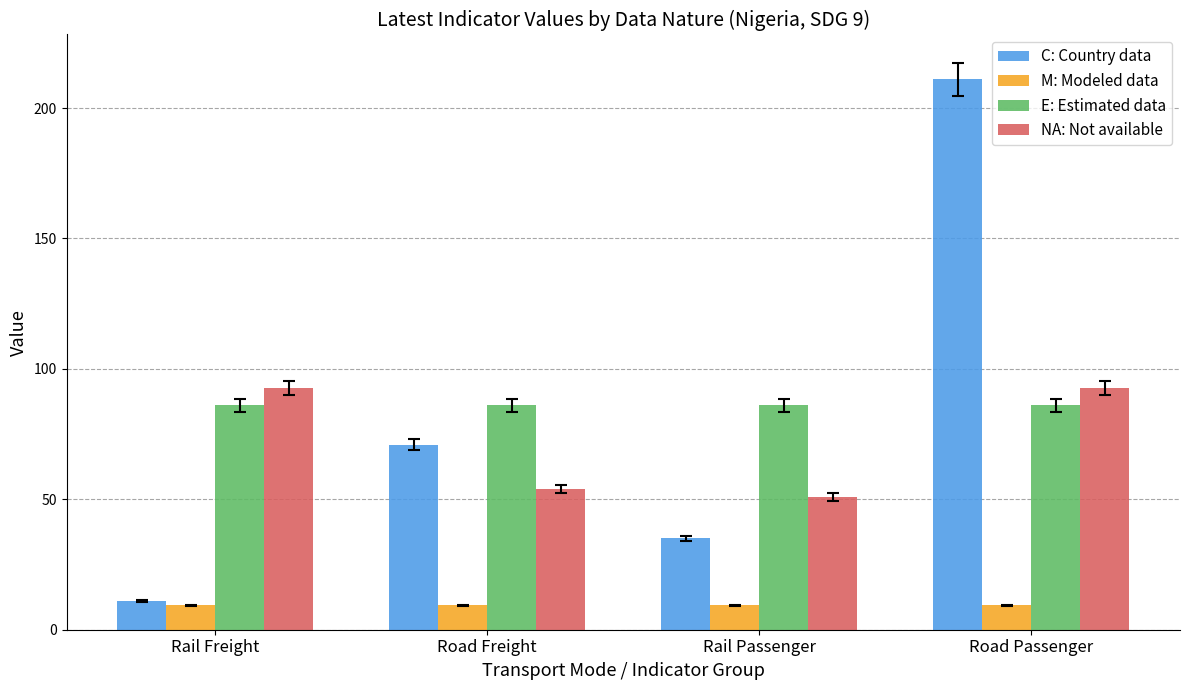

What is the lowest value of the M: Modeled data series?

9.3